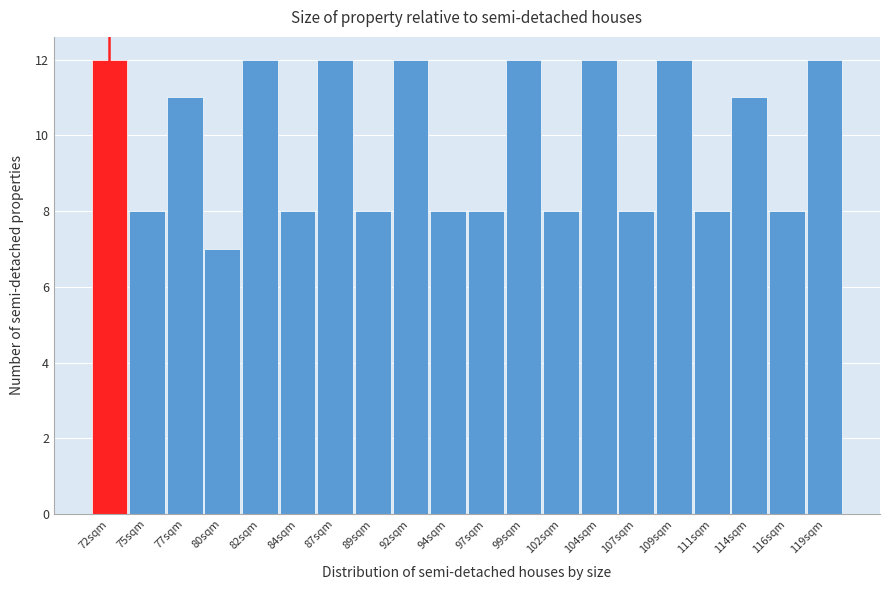

How tall is the bar that spans 73.45 to 75.90 on the x-axis? Neither the bar edges nor the heights are printed on the chart, so give them approximately, as read against the axes.

8